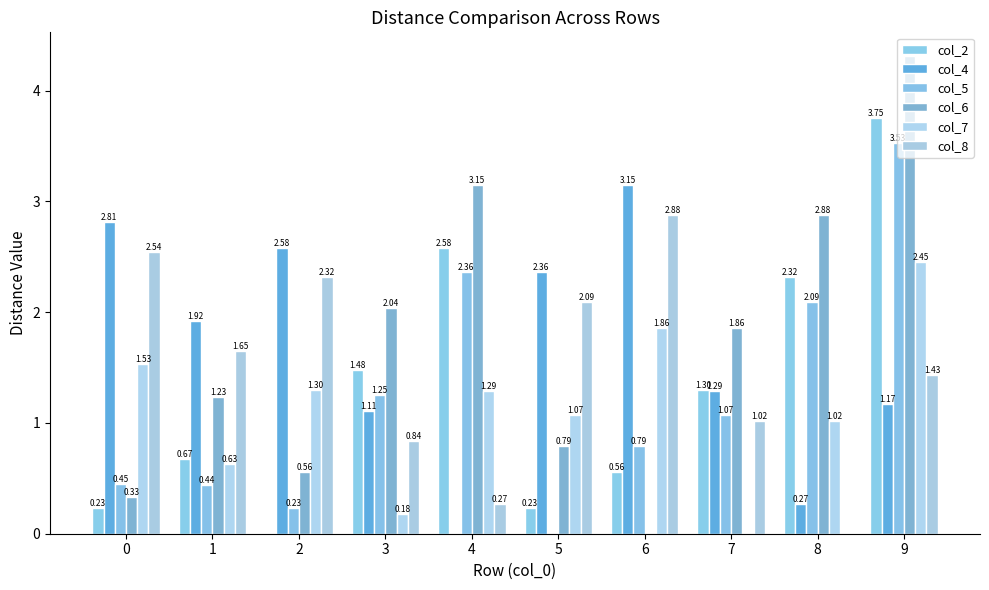

Between 8 and 7, which is larger?

8